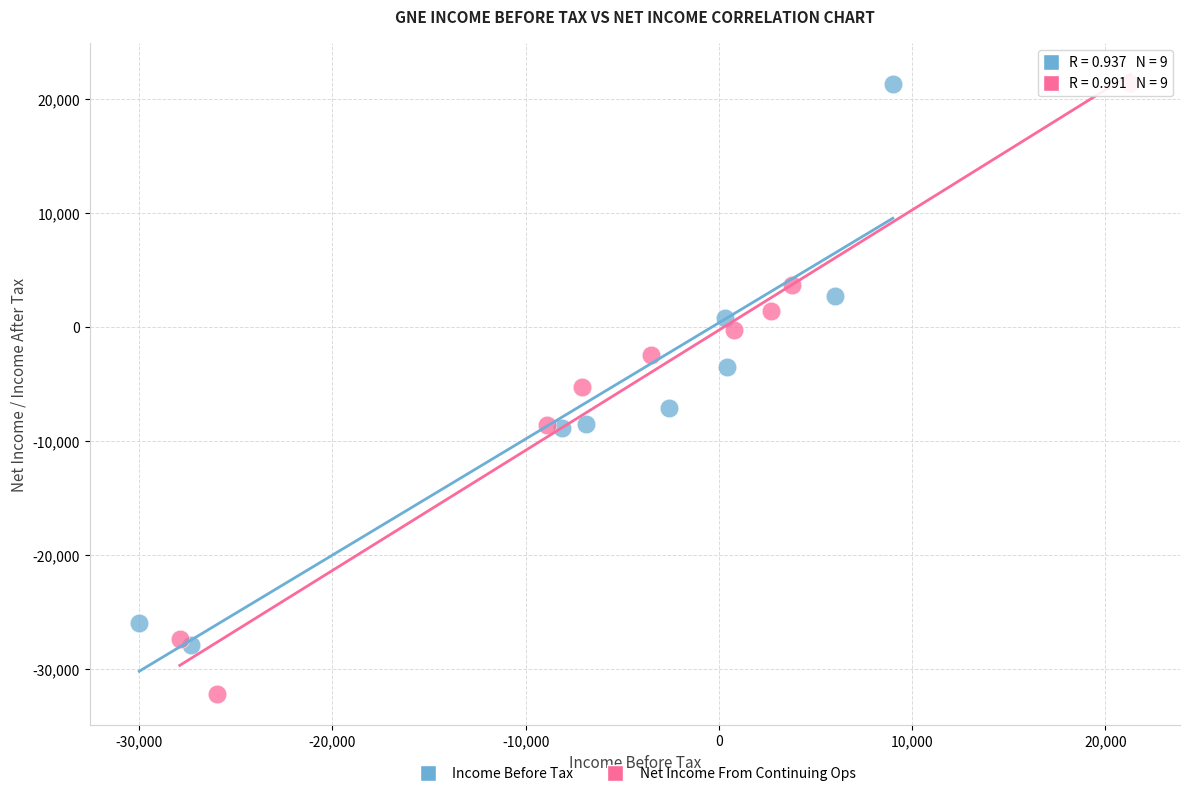

Which series has the largest Y range (max minus min)?

Net Income From Continuing Ops